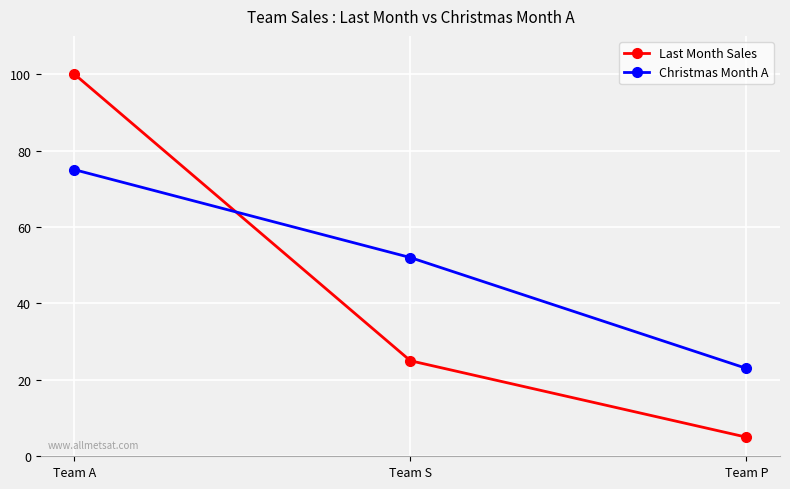

Is the value of Christmas Month A at Team A greater than the value of Last Month Sales at Team S?

Yes